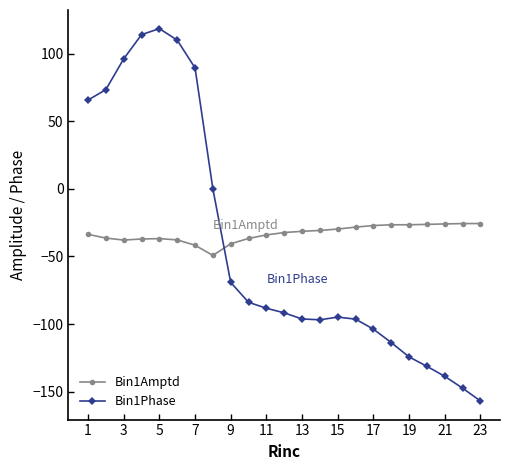

What is the highest value of the Bin1Amptd series?

-25.7